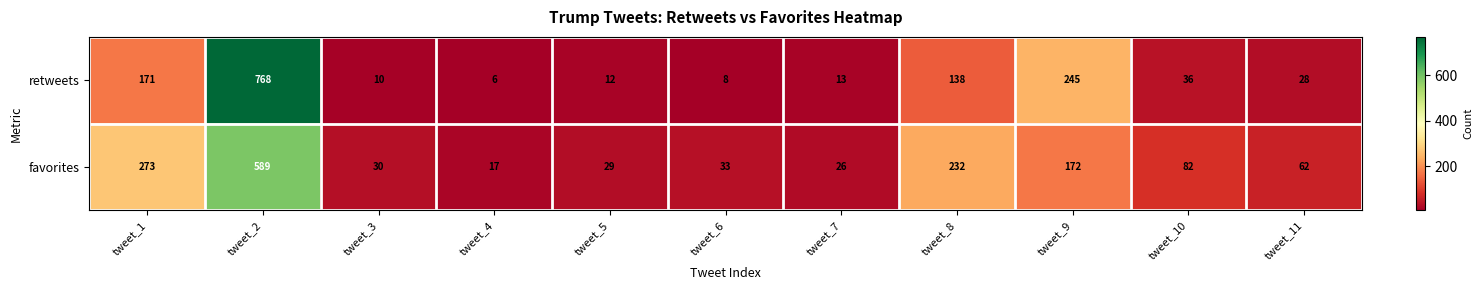

Between tweet_7 and tweet_8, which series saw the biggest shift?

favorites